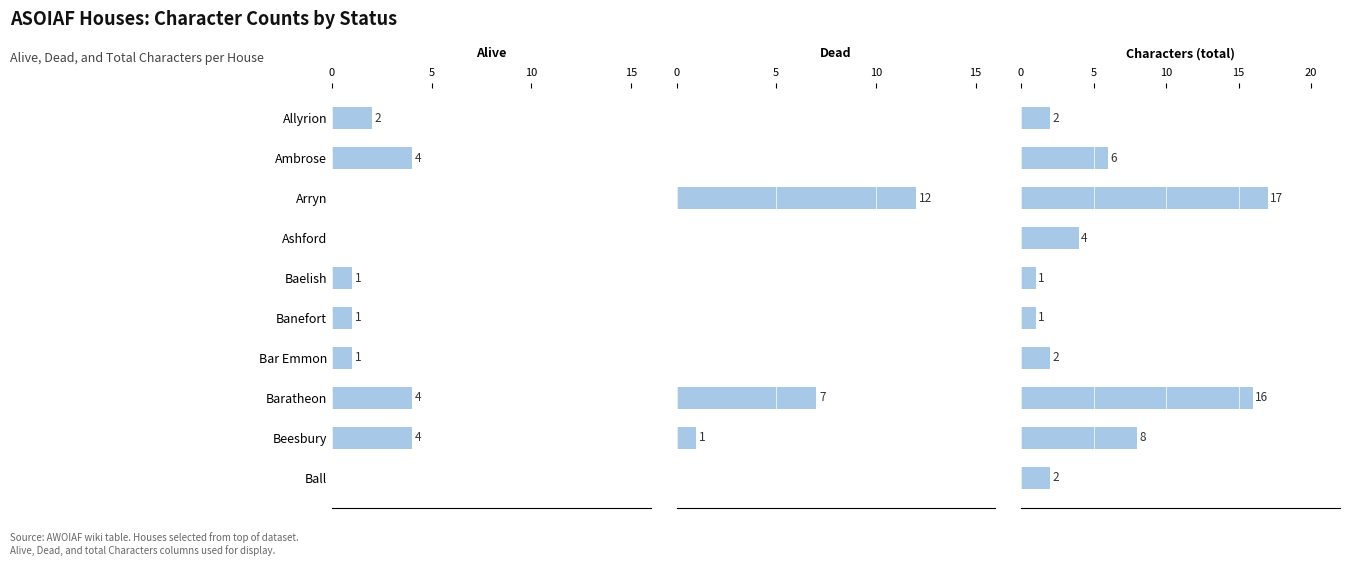

What are all the series names shown in the legend?

Alive, Dead, Characters (total)